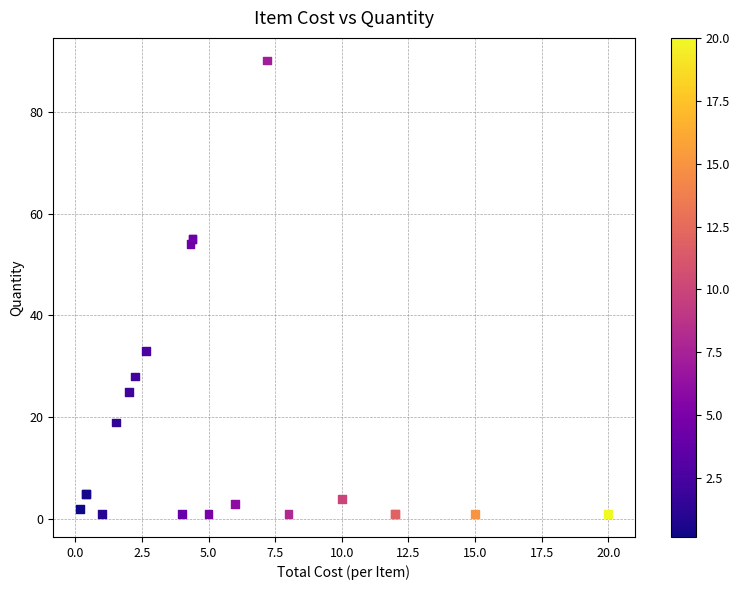

What Y value in the scatter plot is closest to 45?

54